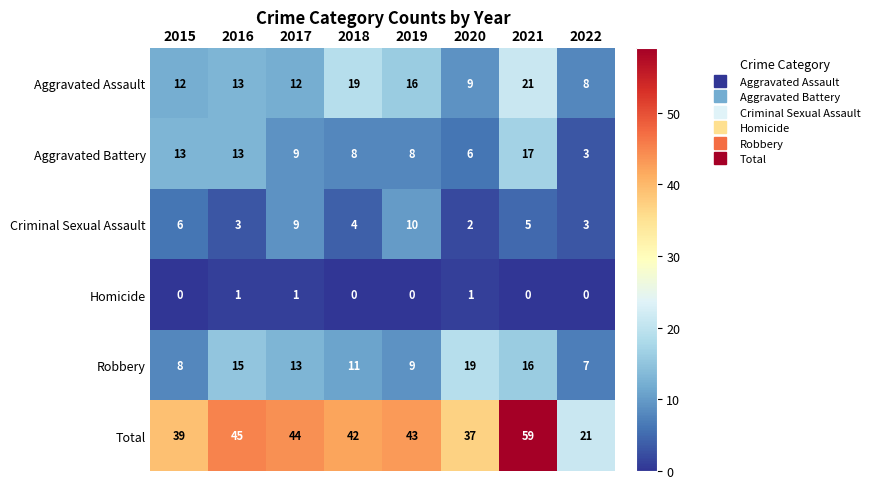

At which label does Robbery reach its peak?

2020